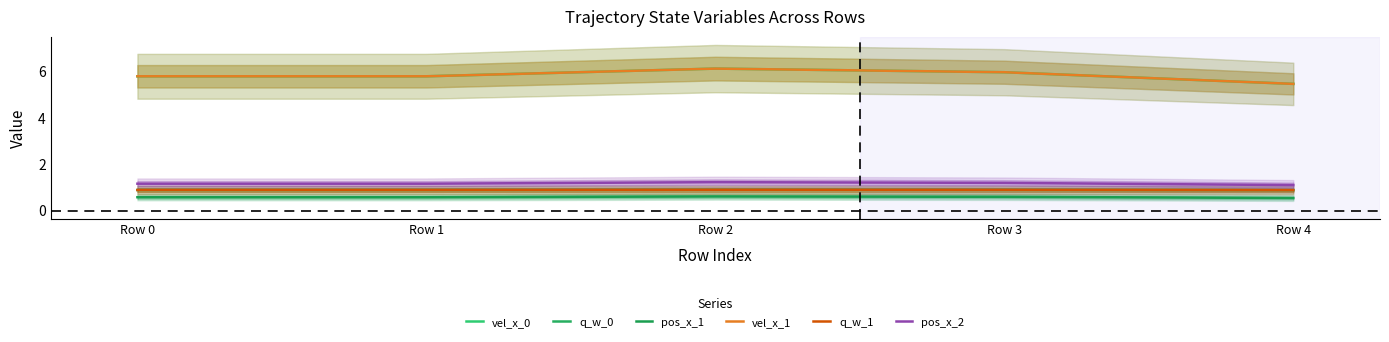

True or false: vel_x_1 and vel_x_0 intersect in this chart.

False